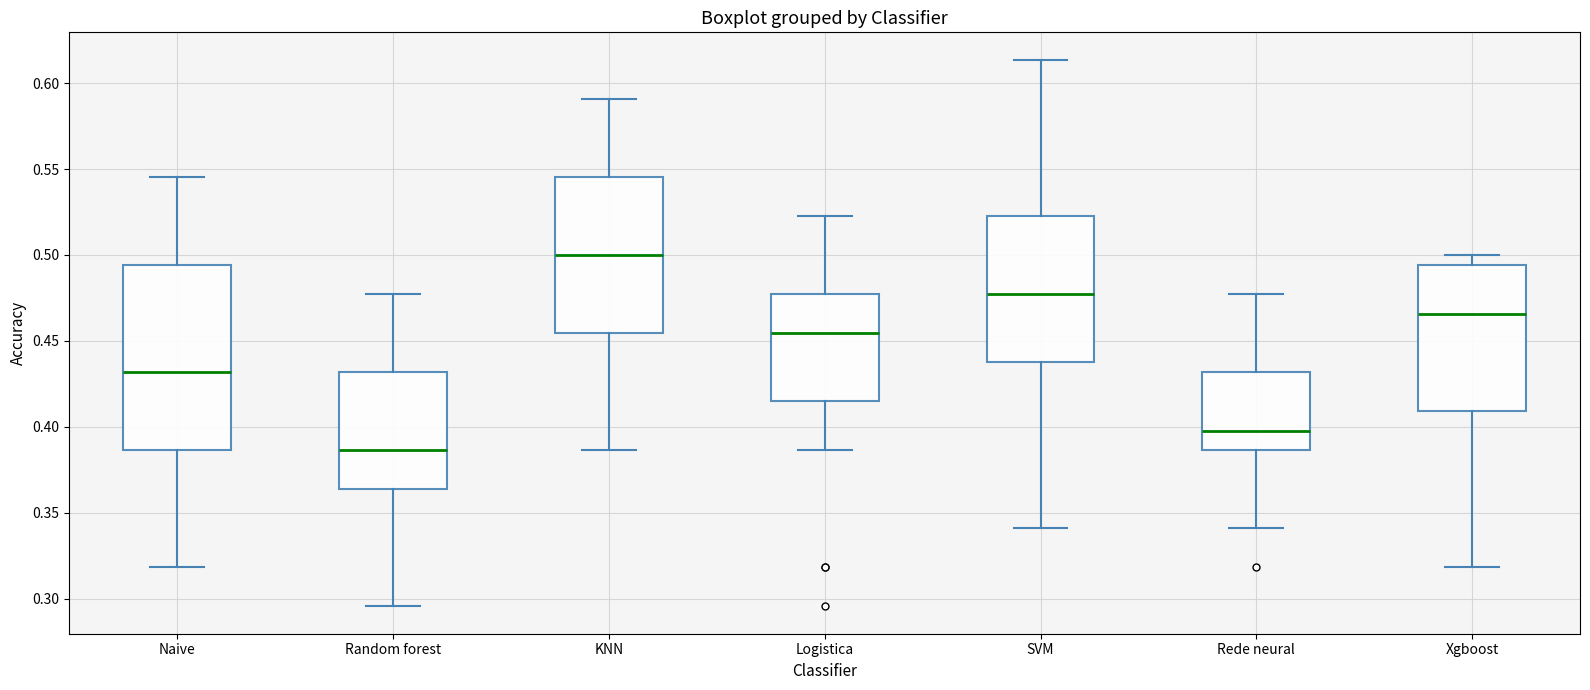

Comparing the boxes themselves (not the whiskers), which one is the tallest?

Naive